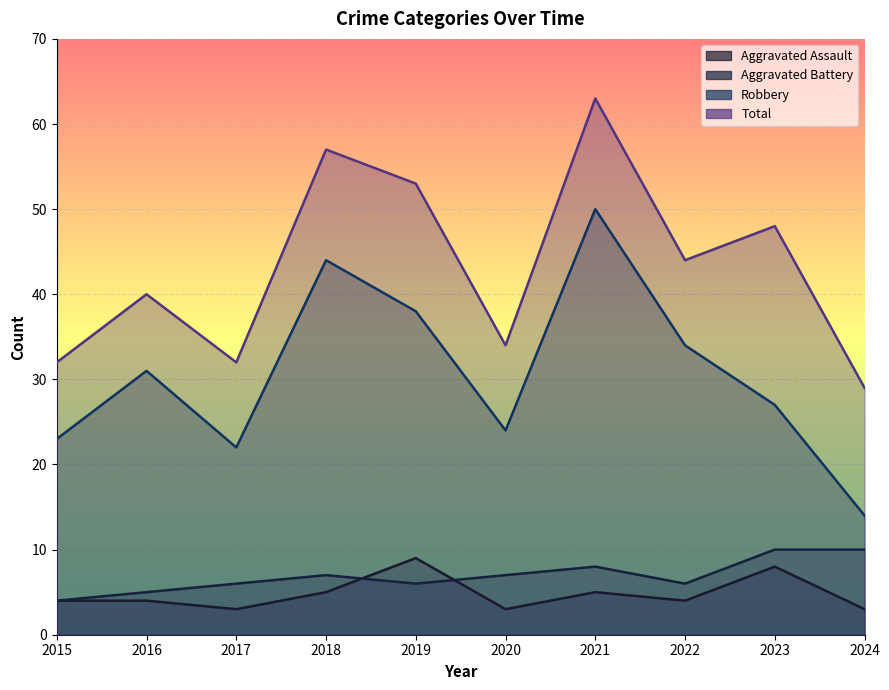

Which series has the largest total across all categories?

Total